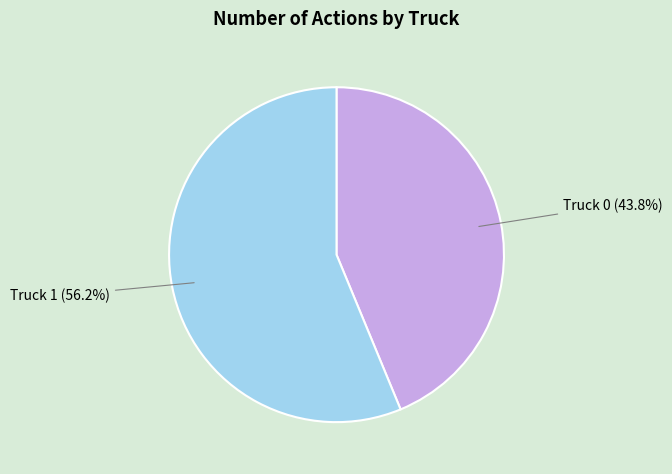

What is the ratio of the value at Truck 1 to the value at Truck 0?

1.3